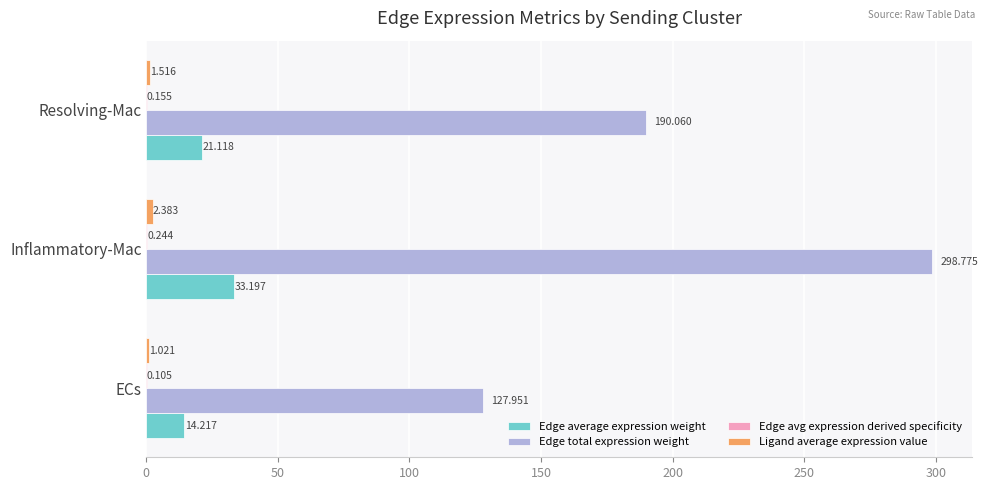

At which category is the sum across all series the highest?

Inflammatory-Mac